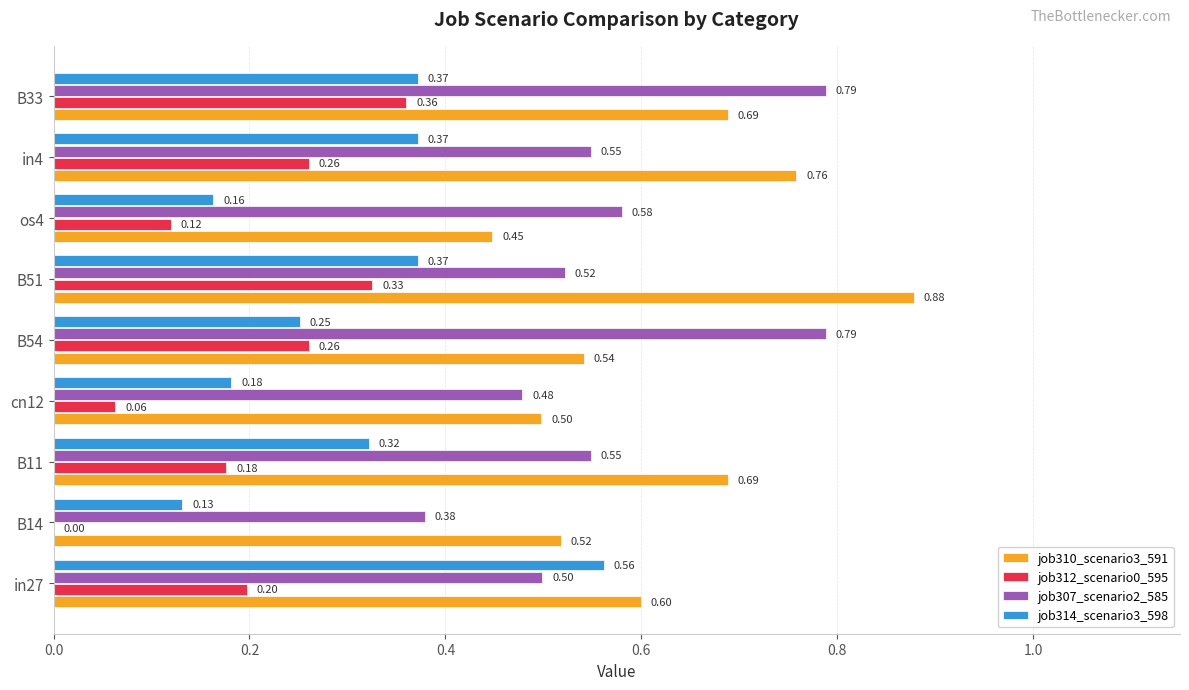

What is the highest value of the job314_scenario3_598 series?

0.6